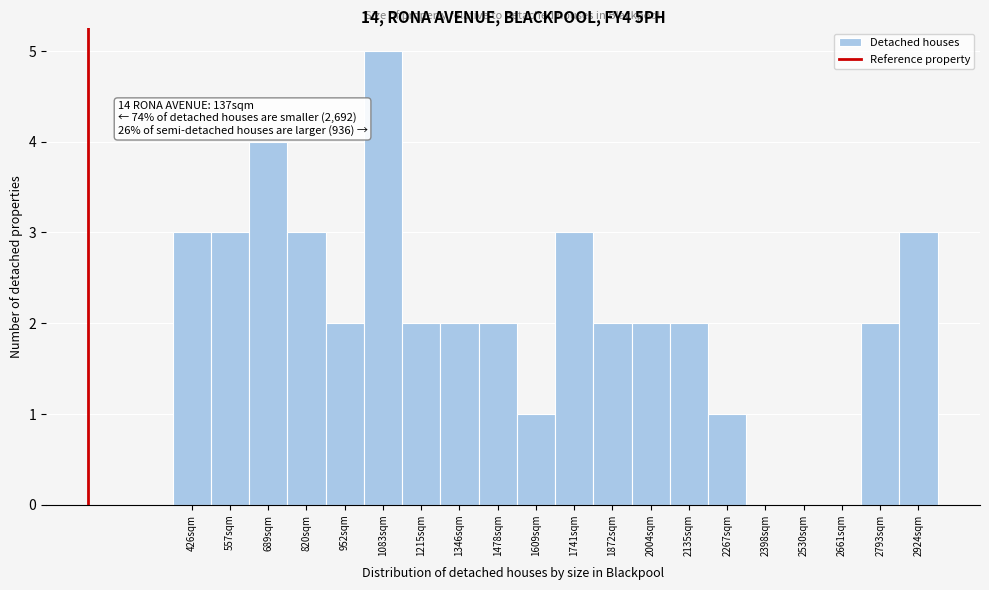

Reading left to right, transcribe all the data shown in this chart.

426sqm=3	557sqm=3	689sqm=4	820sqm=3	952sqm=2	1083sqm=5	1215sqm=2	1346sqm=2	1478sqm=2	1609sqm=1	1741sqm=3	1872sqm=2	2004sqm=2	2135sqm=2	2267sqm=1	2398sqm=0	2530sqm=0	2661sqm=0	2793sqm=2	2924sqm=3